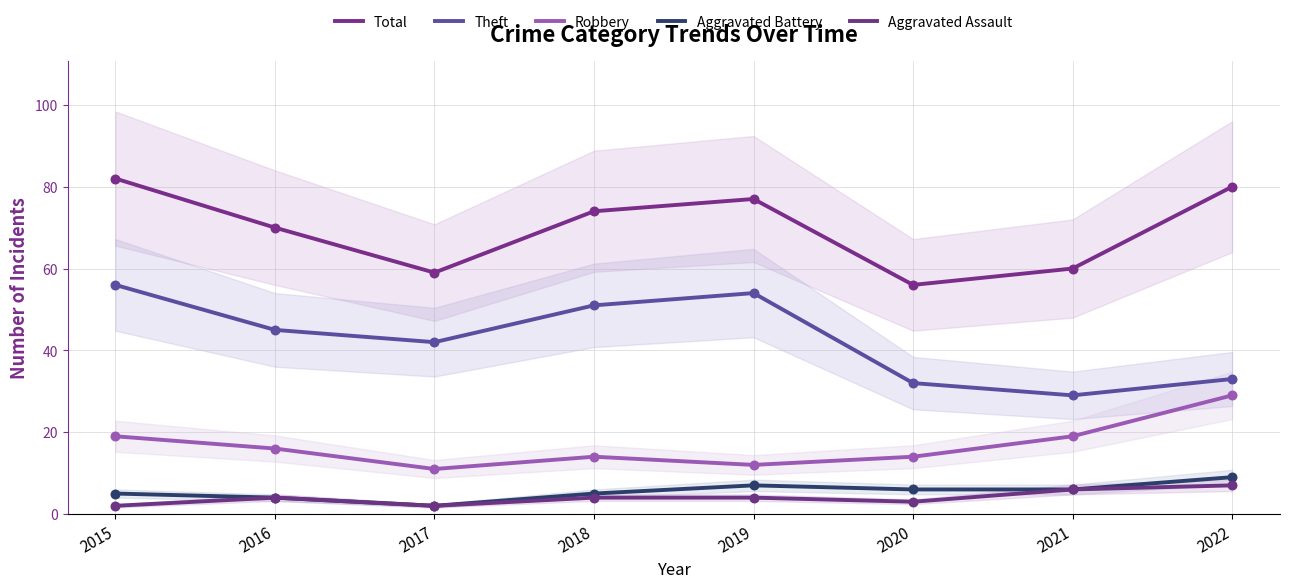

Which series reaches the maximum Y coordinate?

Total